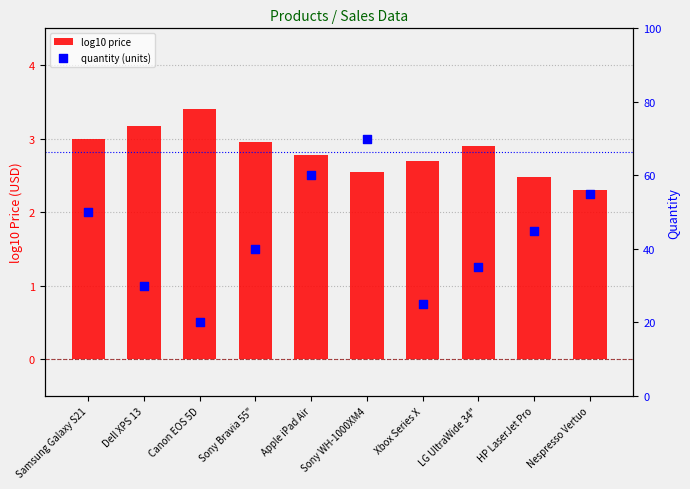

What are all the series names shown in the legend?

log10 price, quantity (units)